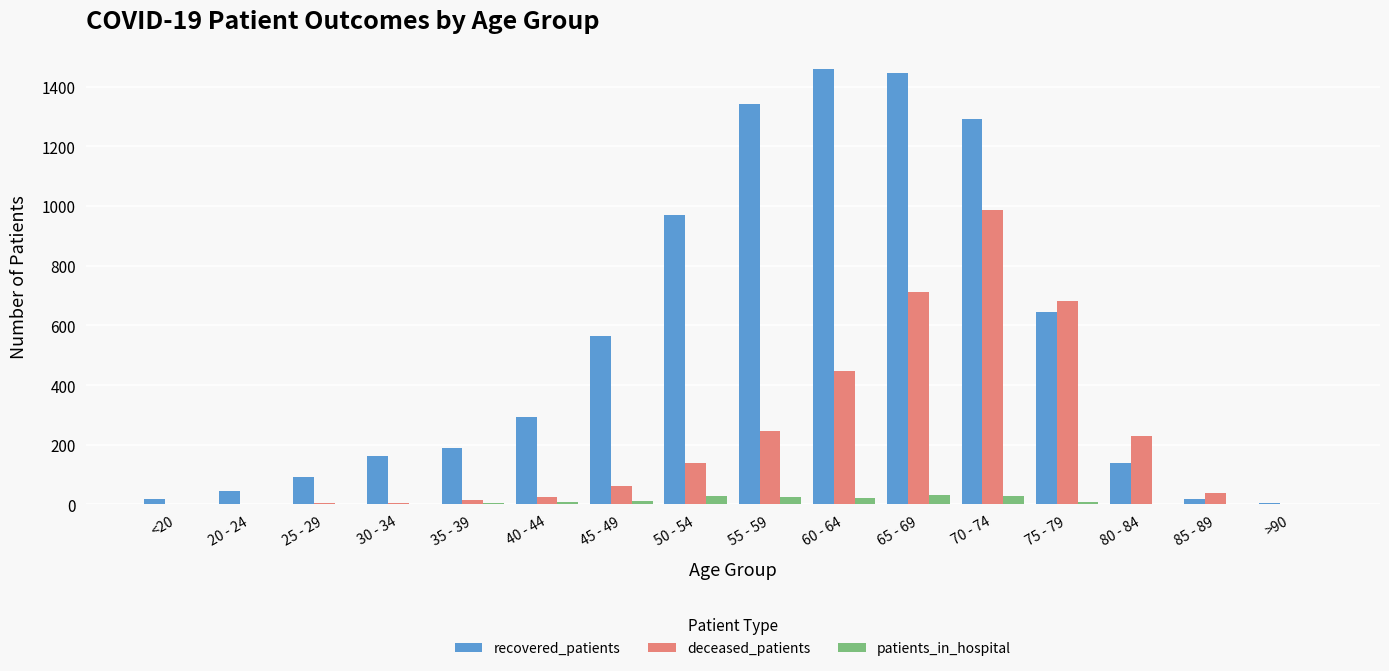

Is the value of recovered_patients at 70 - 74 greater than the value of deceased_patients at 45 - 49?

Yes